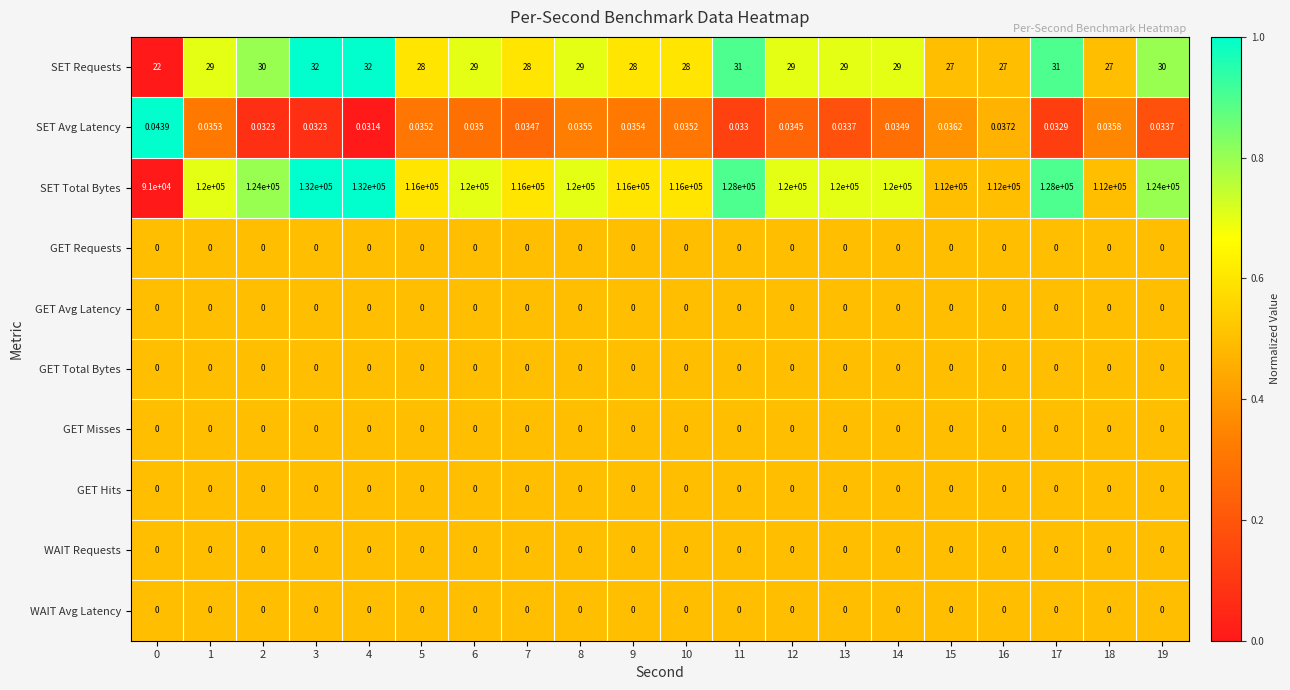

At how many categories does at least one series exceed 0?

20